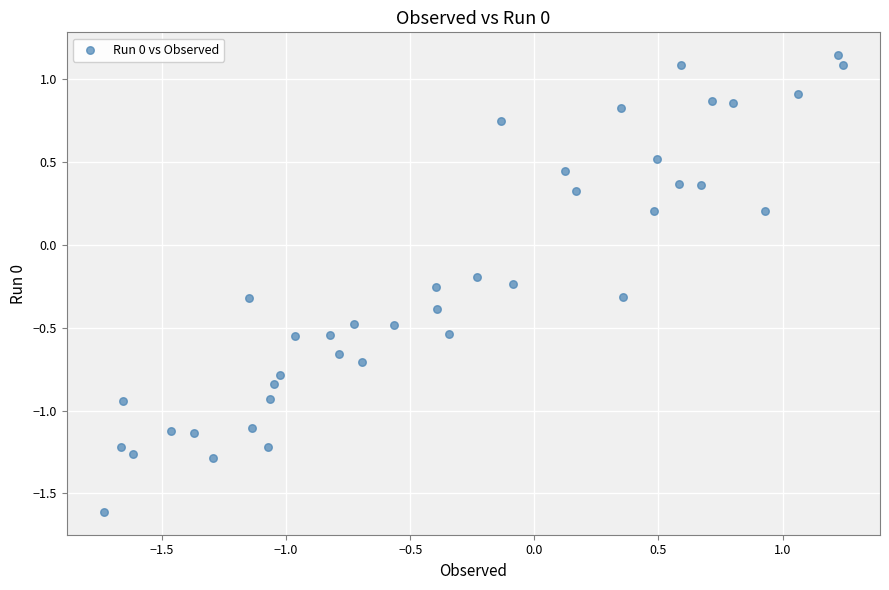

What is the range of X values (max minus min)?

3.0